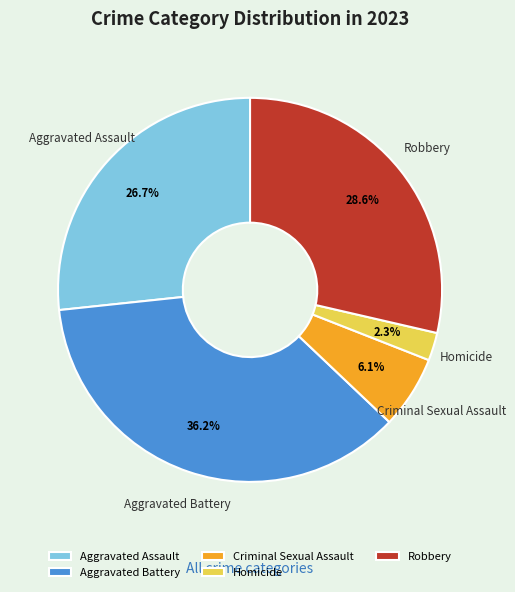

What percentage is the Criminal Sexual Assault slice, to the nearest percent?

6%